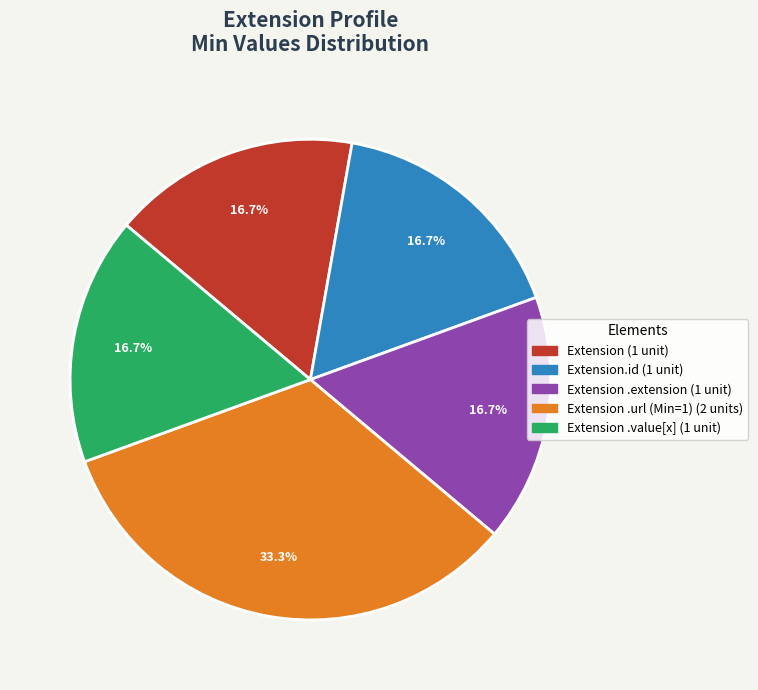

How many segments does this pie chart have?

5